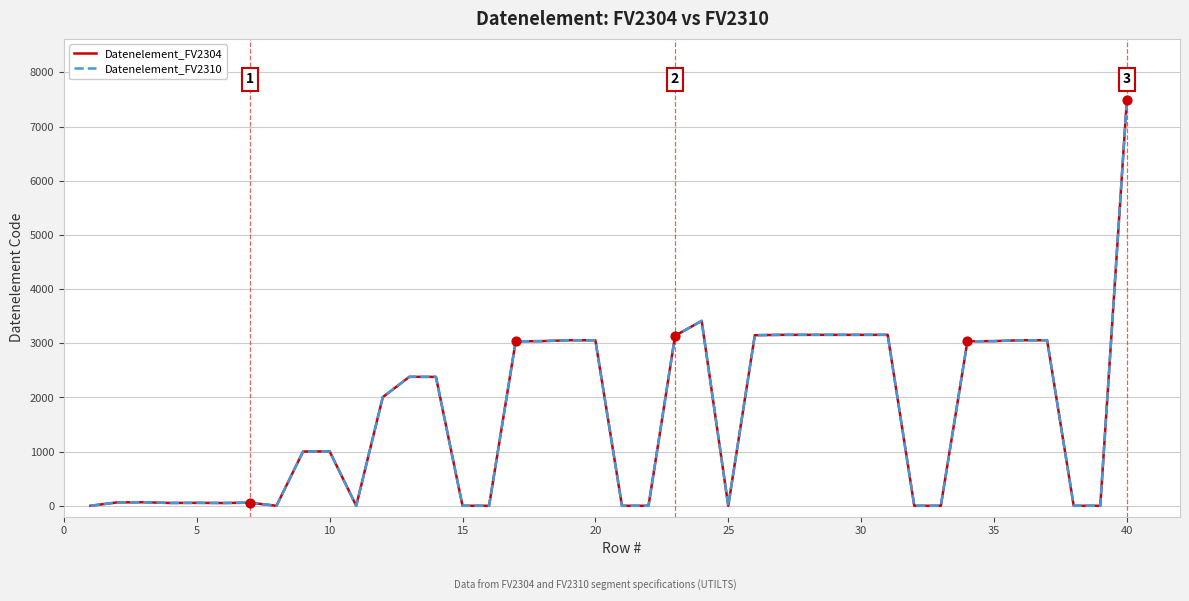

Does the chart have visible grid lines?

Yes